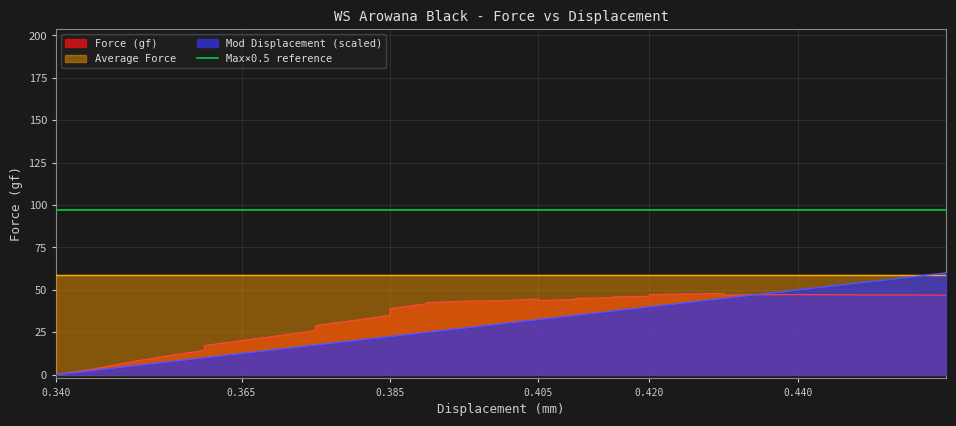

Reading left to right, list all the values displayed in this chart.

displacement: 0.0	2.5	5.0	7.5	10.0	10.0	12.5	15.0	17.5	17.5	20.0	22.5	22.5	25.0	25.0	27.5	27.5	30.0	32.5	32.5	35.0	35.0	37.5	37.5	40.0	40.0	40.0	45.0	45.0	47.5	50.0	50.0	52.5	55.0	57.5	60.0
force: 0.0	3.3	7.5	11.1	14.3	17.2	20.1	23.0	26.0	29.0	31.9	35.0	39.0	41.8	42.5	43.3	43.4	43.6	44.6	43.7	44.3	44.9	45.4	45.8	46.2	46.5	47.2	47.9	47.0	47.1	47.2	47.2	47.1	47.0	47.0	46.9